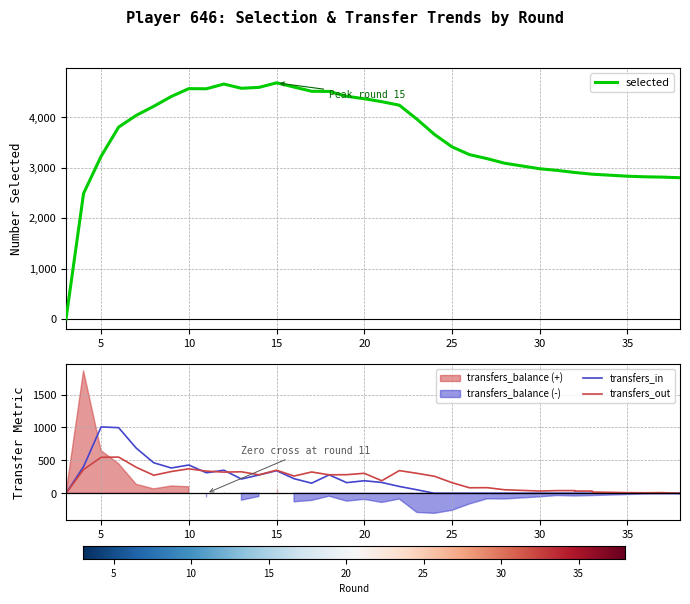

At which label is transfers_out closest to 275?

8